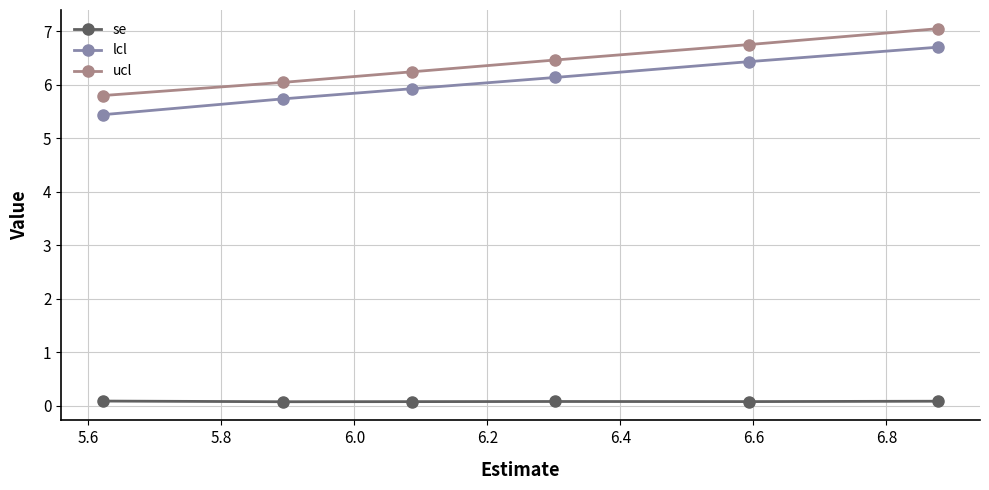

List the series in order of their peak value, lowest first.

se, lcl, ucl